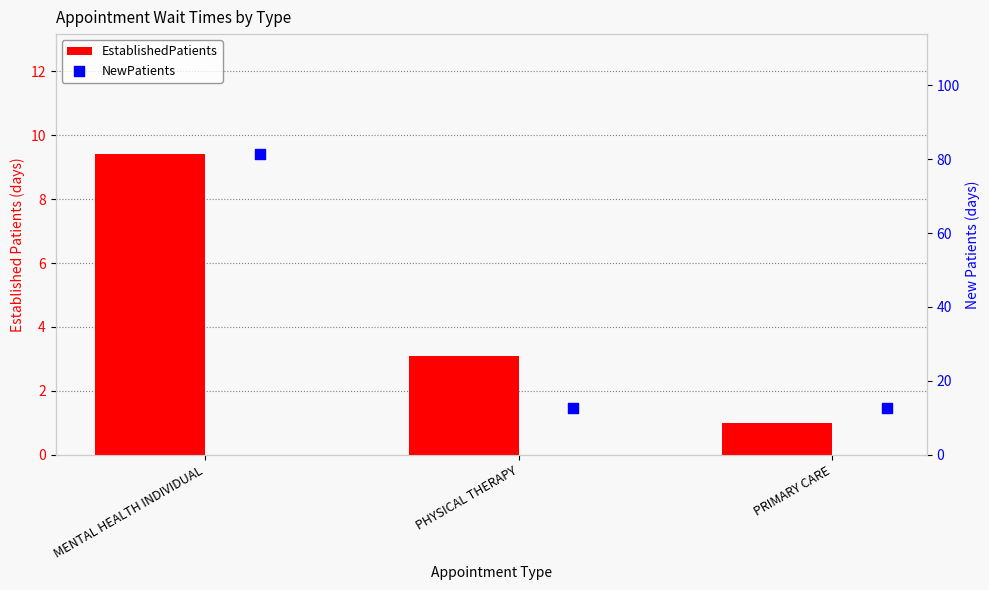

What is the total value across all series at MENTAL HEALTH INDIVIDUAL?

90.7